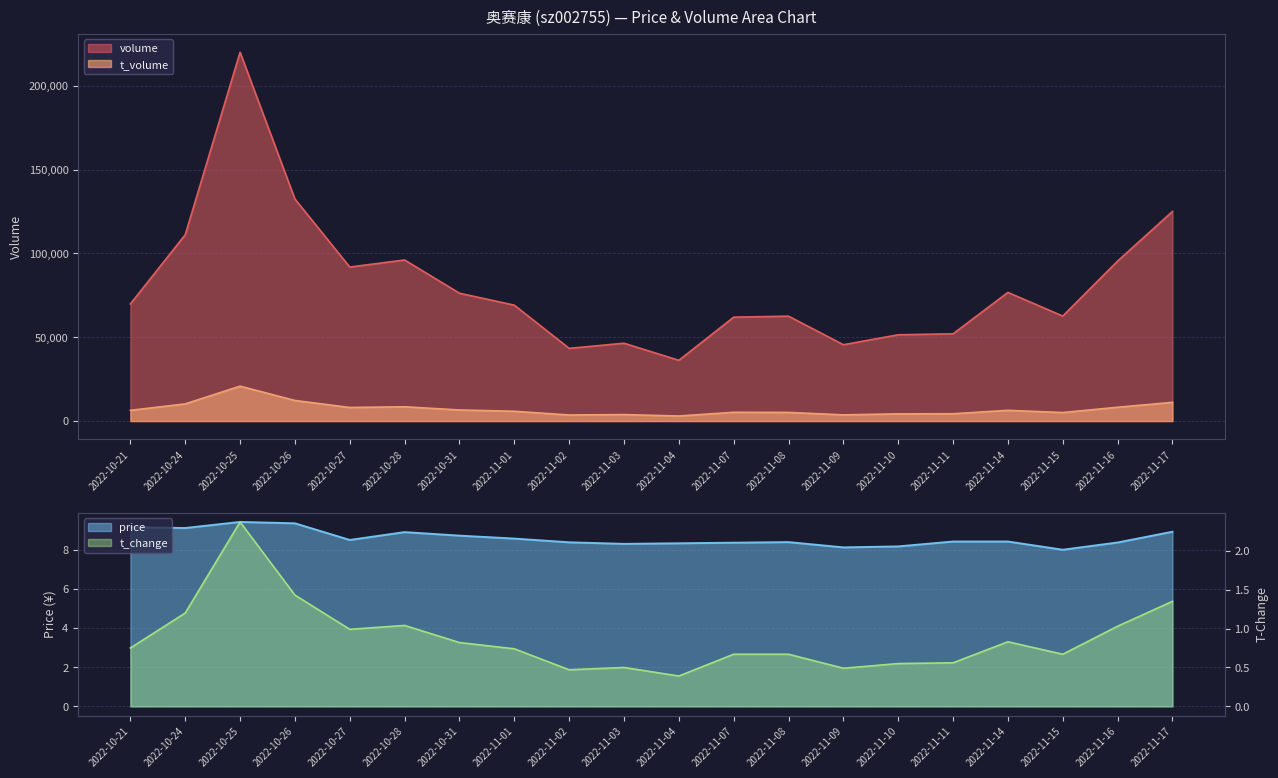

Where is price nearest to the value 8?

2022-11-15